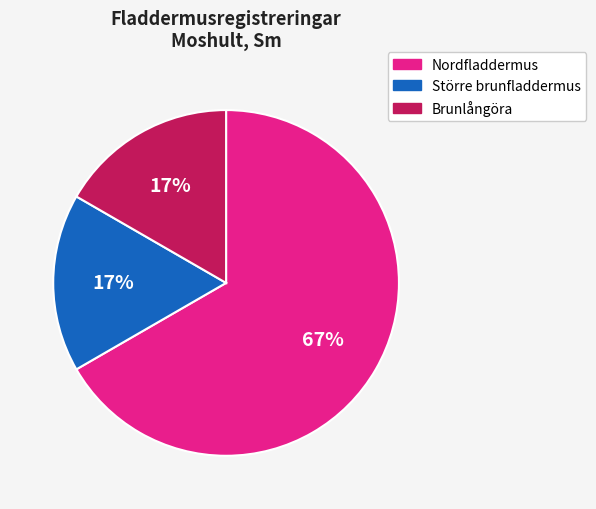

What is the ratio of the value at Brunlångöra to the value at Större brunfladdermus?

1.0